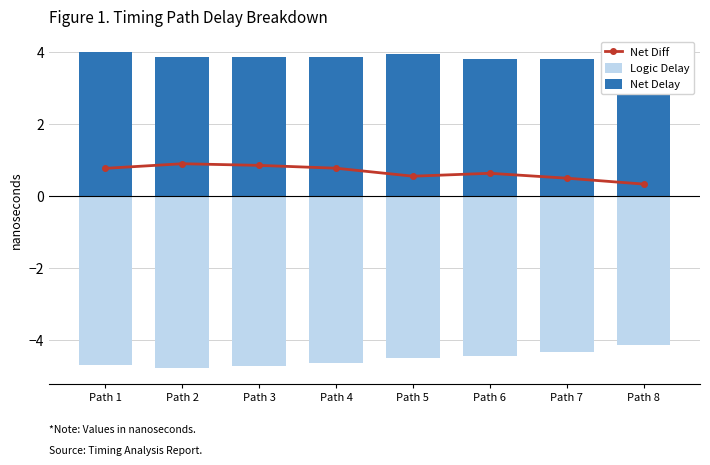

Reading left to right, extract all data points from this chart.

Net Diff: Path 1=0.8	Path 2=0.9	Path 3=0.9	Path 4=0.8	Path 5=0.6	Path 6=0.6	Path 7=0.5	Path 8=0.3
Logic Delay: Path 1=-4.7	Path 2=-4.8	Path 3=-4.7	Path 4=-4.6	Path 5=-4.5	Path 6=-4.4	Path 7=-4.3	Path 8=-4.1
Net Delay: Path 1=4.0	Path 2=3.9	Path 3=3.9	Path 4=3.9	Path 5=3.9	Path 6=3.8	Path 7=3.8	Path 8=3.8